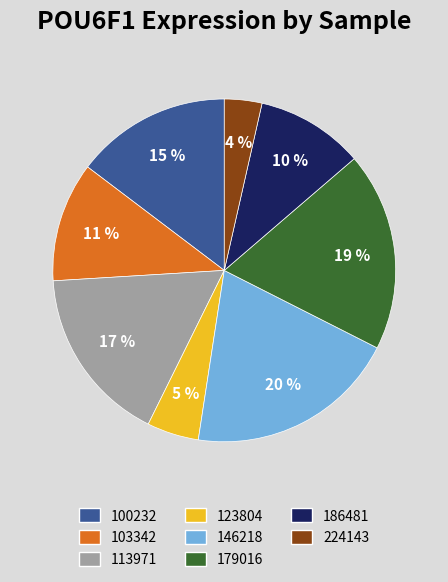

Which has a higher value, 179016 or 103342?

179016